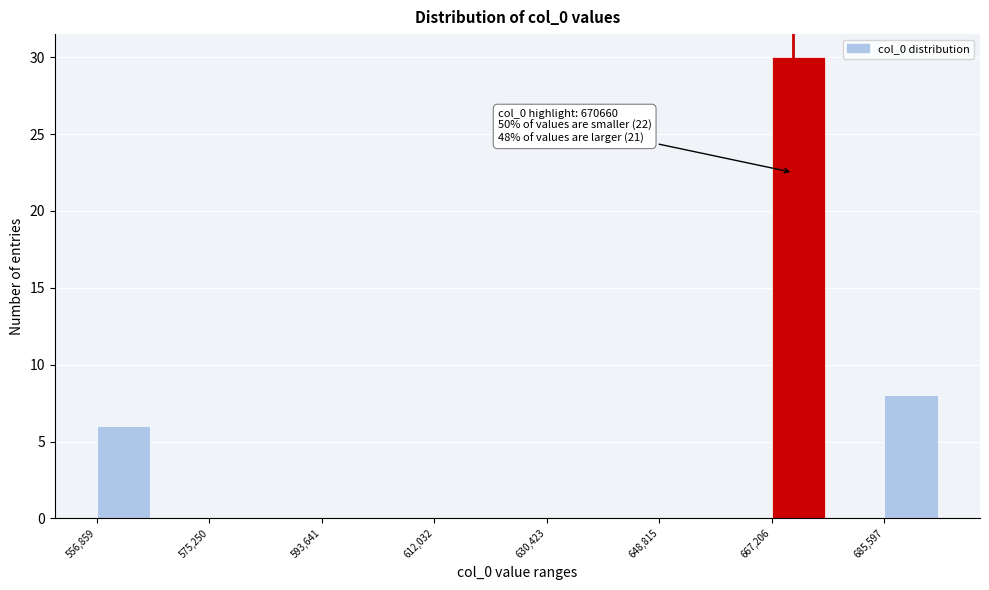

Which range on the x-axis has the tallest bar?

668000 to 676000